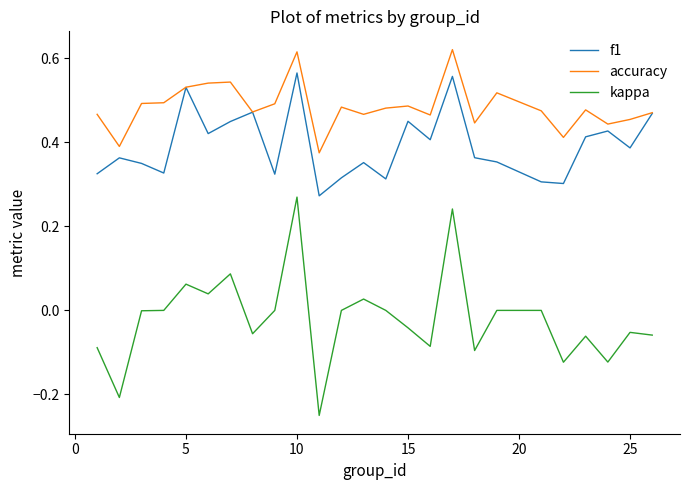

Which series has the largest range (max minus min)?

kappa